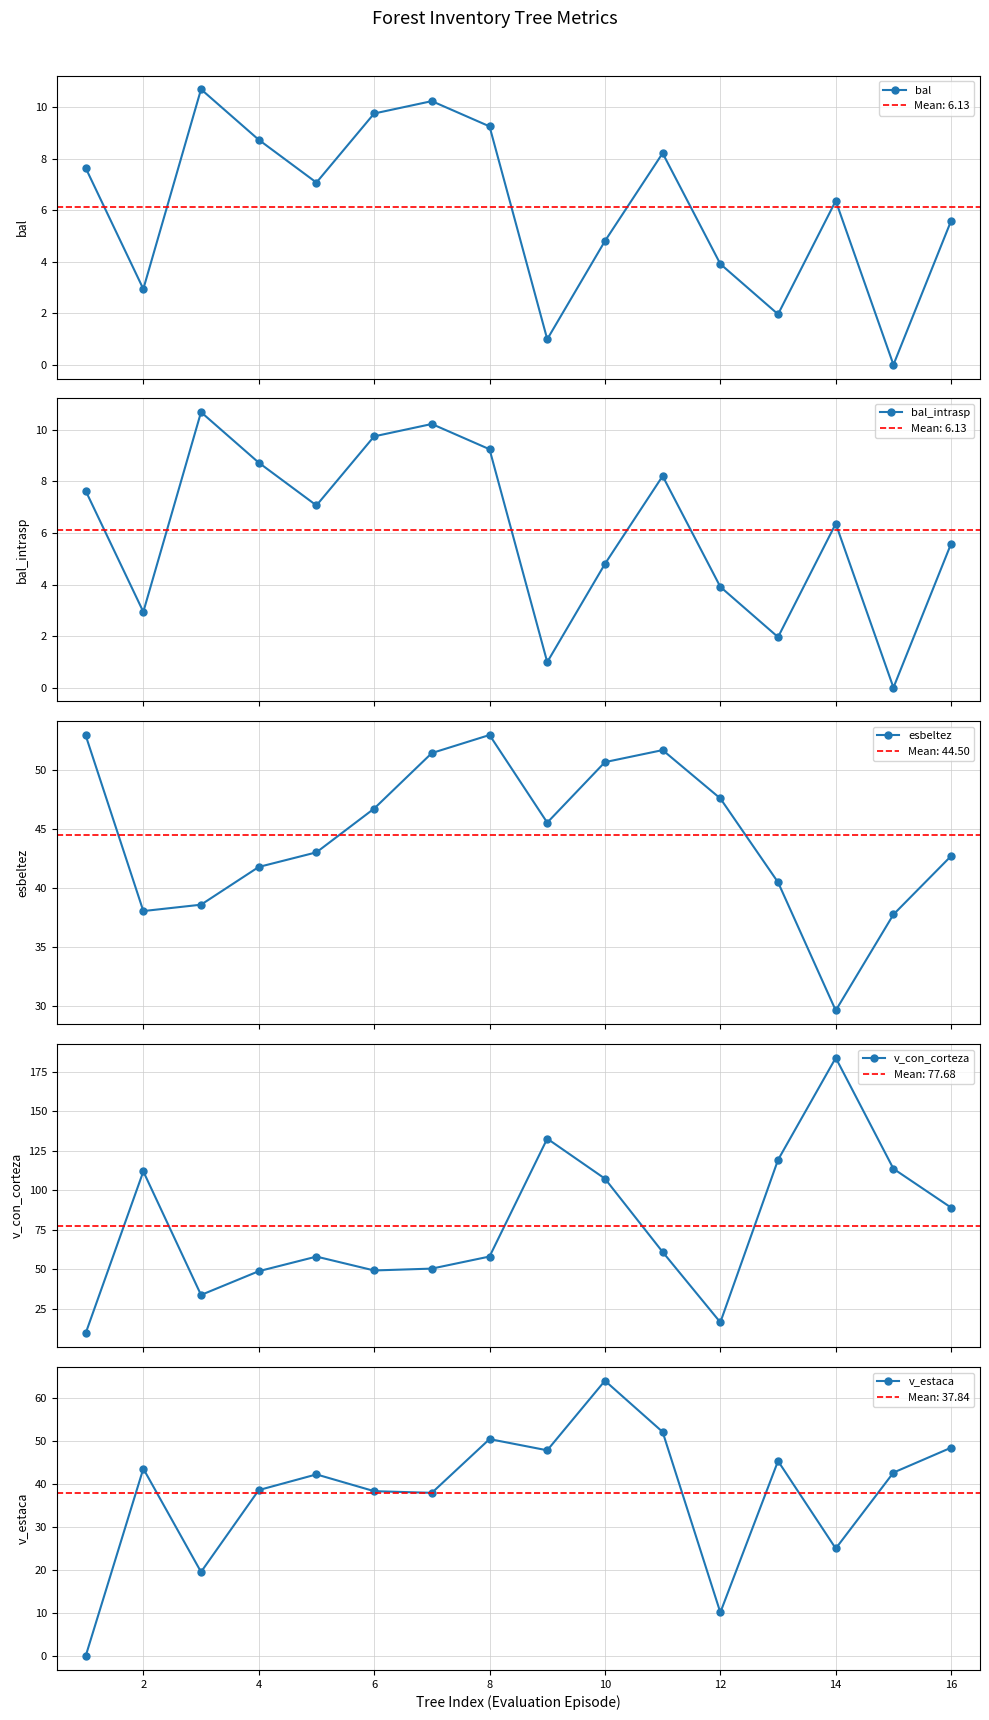

Which series ends up on top after the final intersection of v_con_corteza and esbeltez?

v_con_corteza